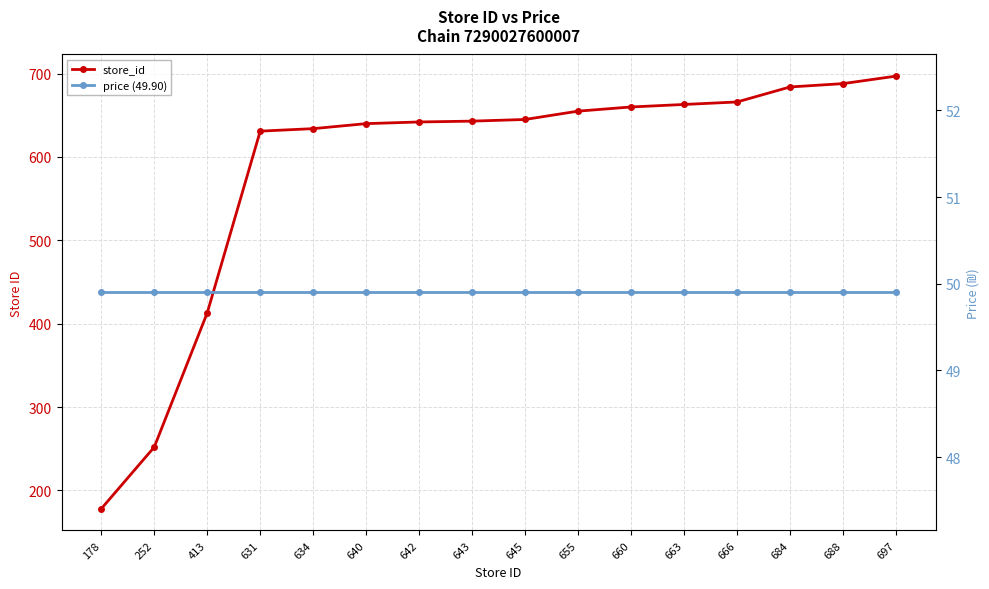

What is the minimum value for store_id?

178.0